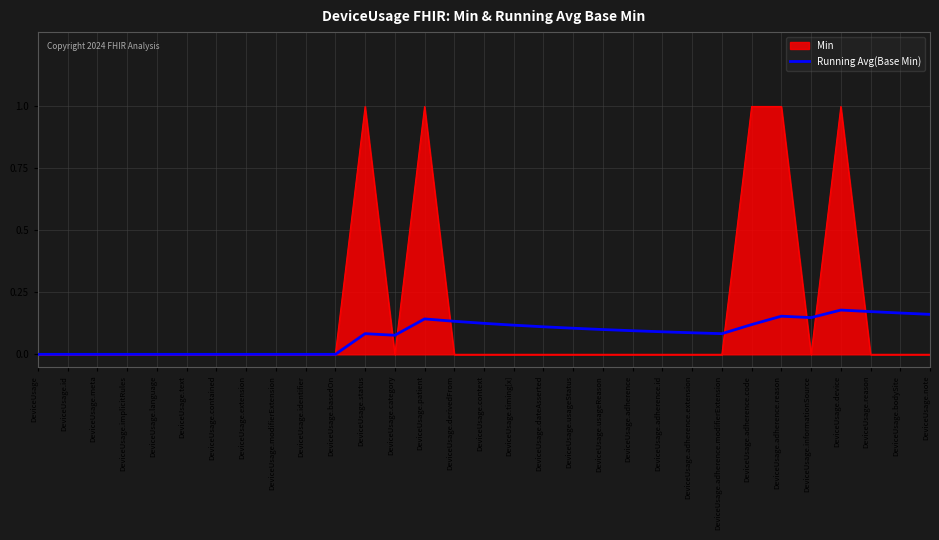

True or false: Running Avg(Base Min) has a value of 0.3 at DeviceUsage.reason.

False